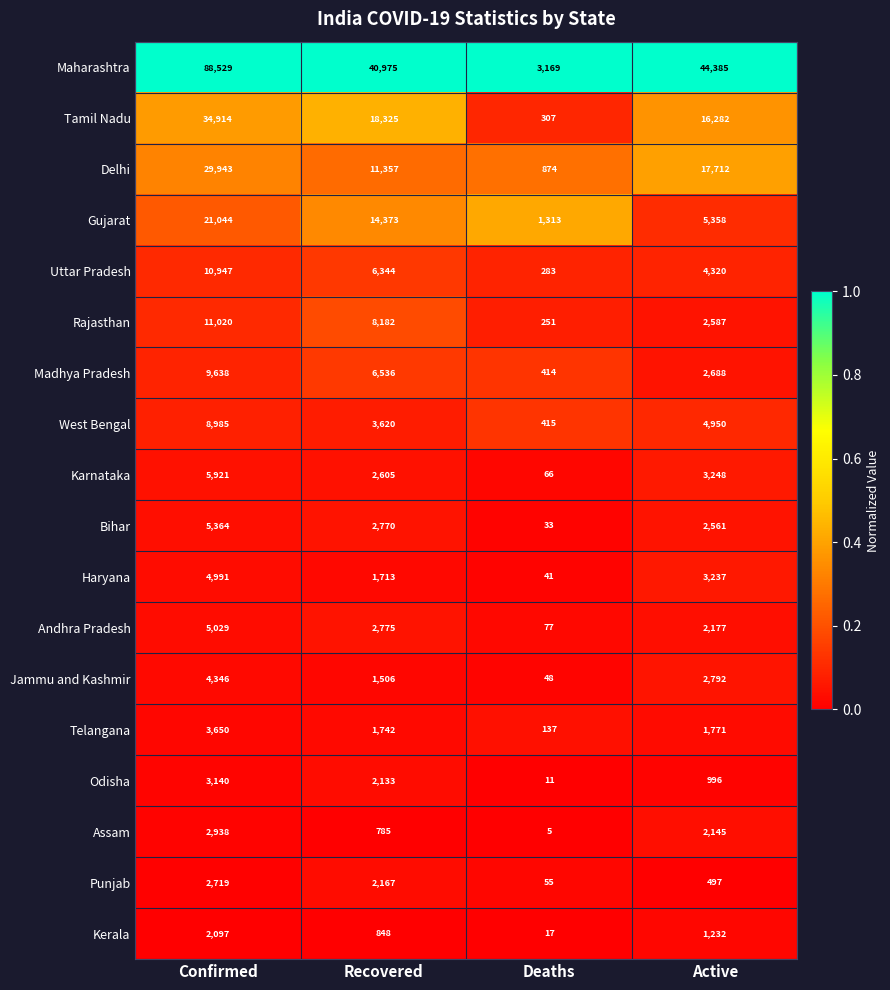

What is the difference between the maximum and minimum values in the Maharashtra series?

85360